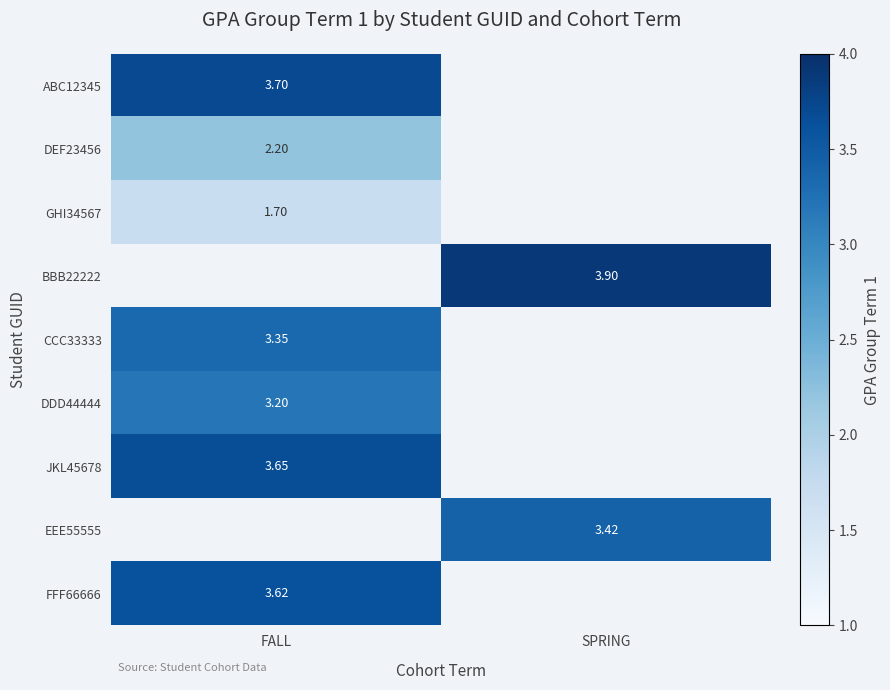

Is the value of FFF66666 at FALL greater than the value of EEE55555 at SPRING?

Yes